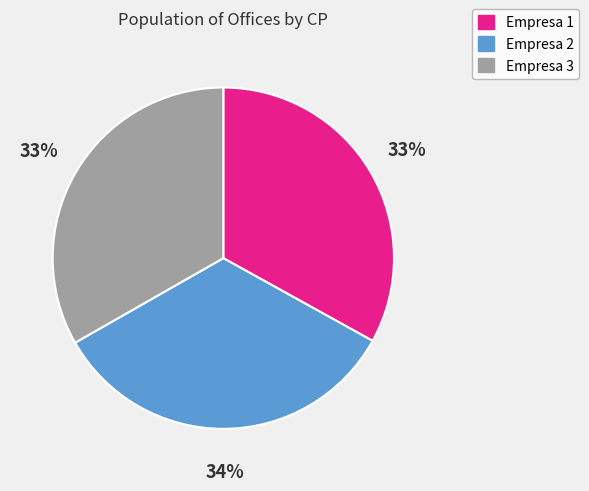

How many slices are in this pie chart?

3